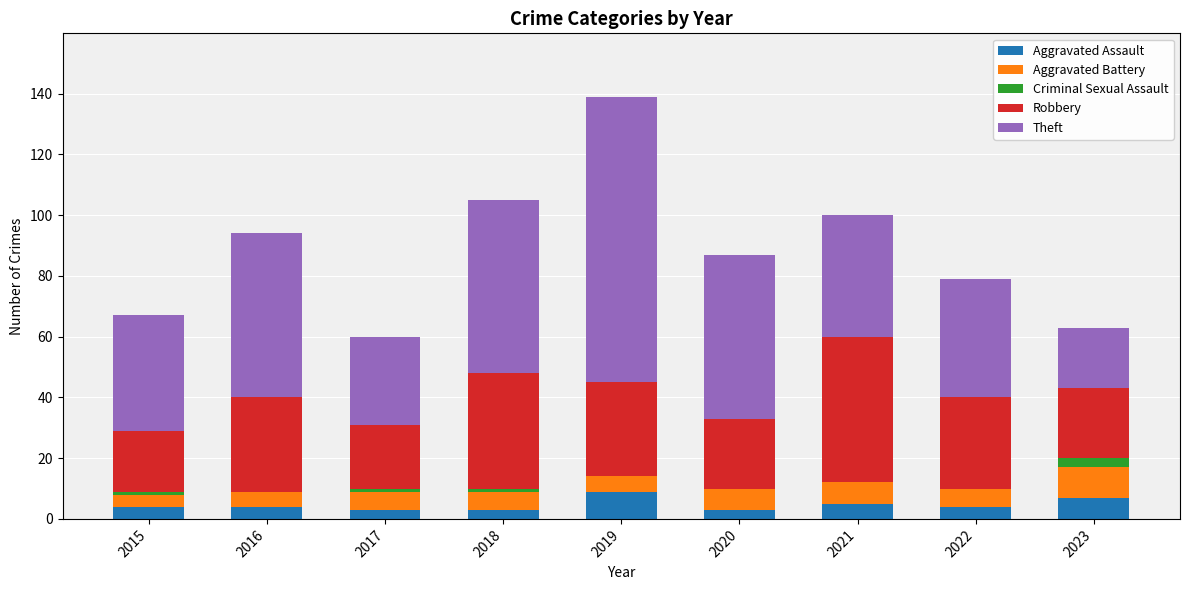

Does the chart contain stacked bars?

Yes